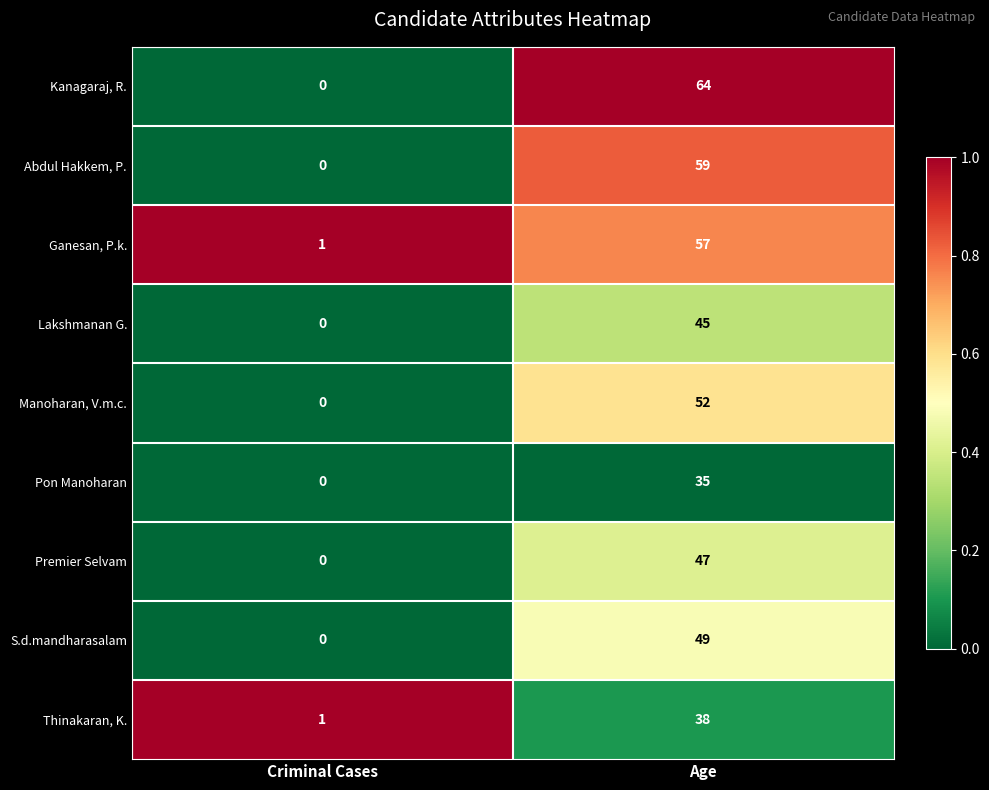

Rank the series at Age from highest to lowest value.

Kanagaraj, R., Abdul Hakkem, P., Ganesan, P.k., Manoharan, V.m.c., S.d.mandharasalam, Premier Selvam, Lakshmanan G., Thinakaran, K., Pon Manoharan